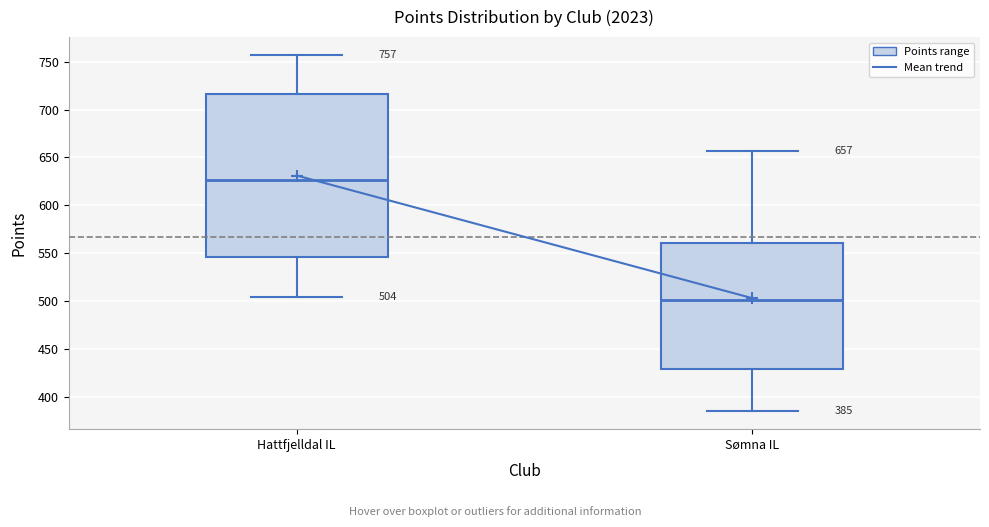

Which box's median line is the lowest?

Sømna IL